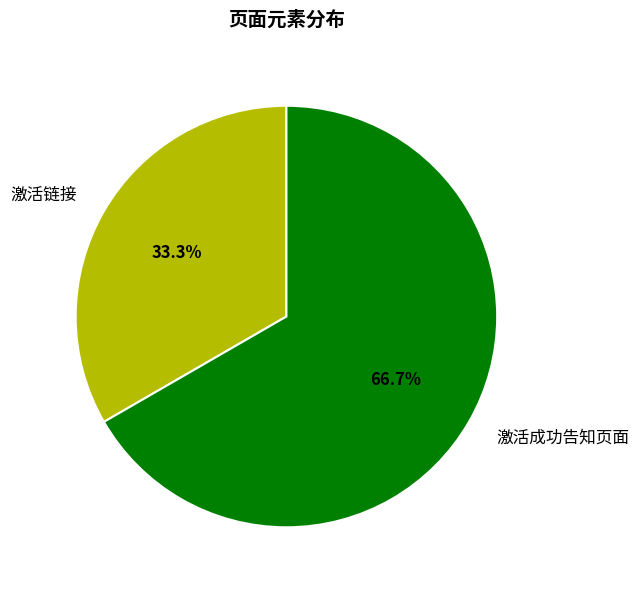

Does any single category account for the majority?

Yes